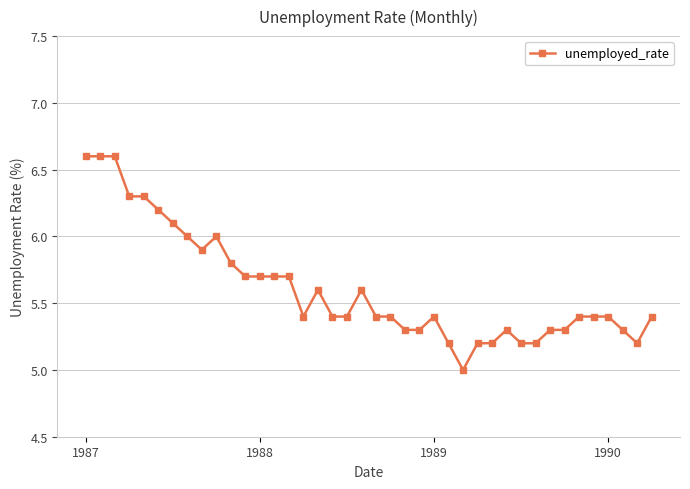

What is the value of the 22nd point from the left?

5.4